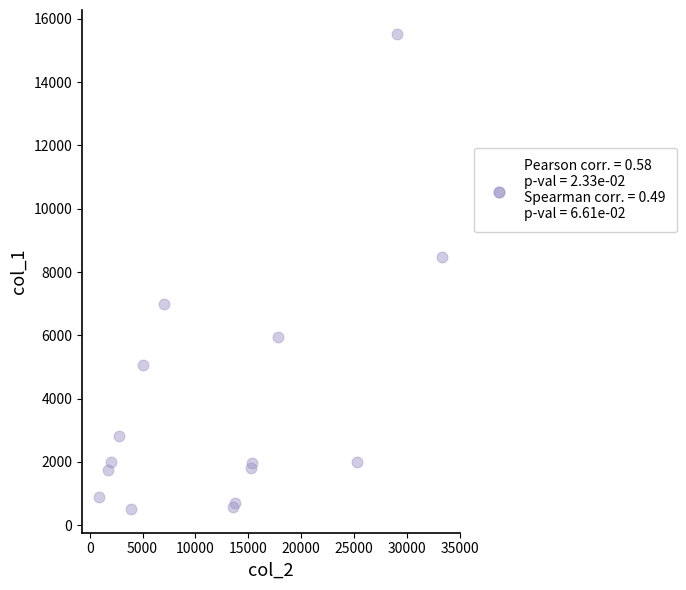

What Y value in the scatter plot is closest to 8022?

8469